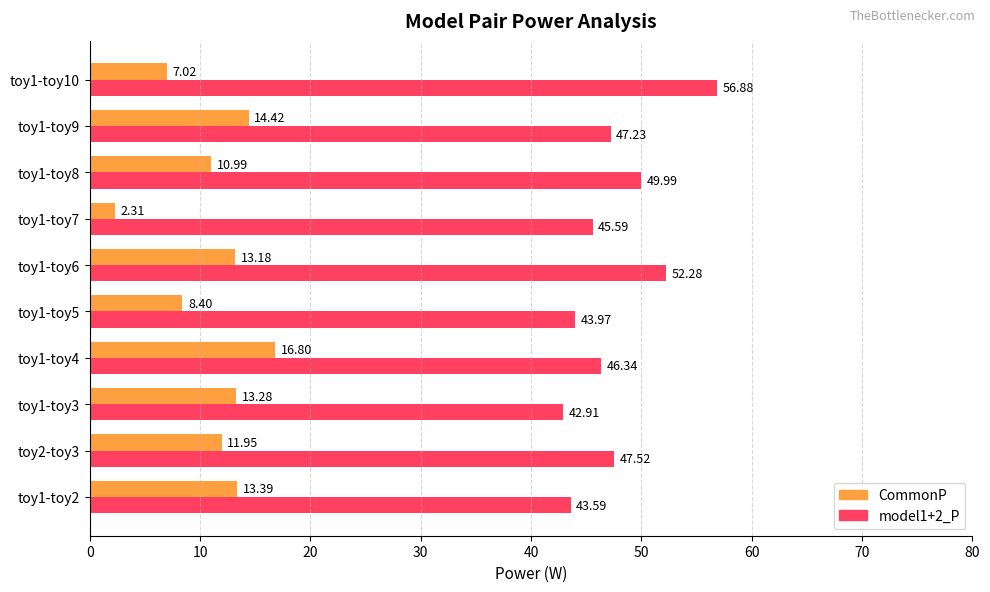

Rank the series at toy2-toy3 from lowest to highest value.

CommonP, model1+2_P